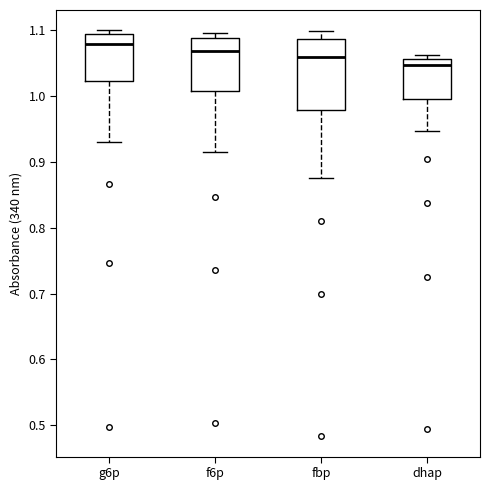

Which box has the highest median line?

g6p